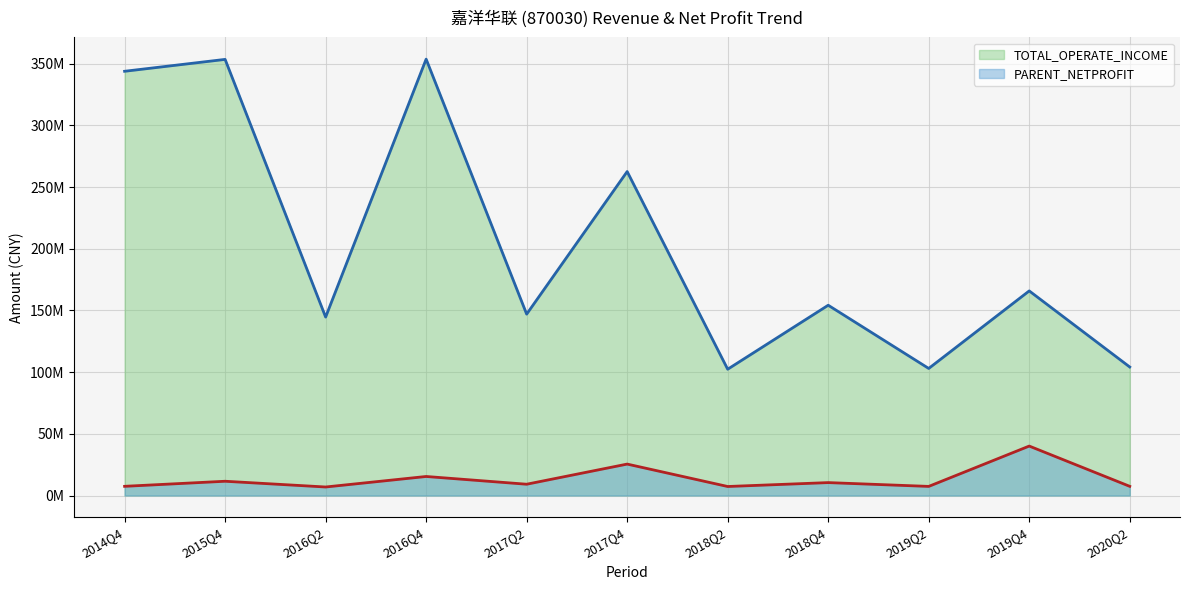

What is the value of the TOTAL_OPERATE_INCOME line point at the 10th from the left?

165842221.7